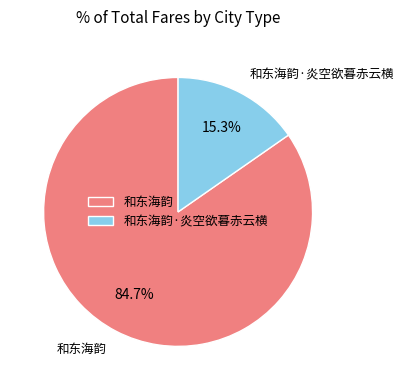

Is 和东海韵 the majority of the pie?

Yes